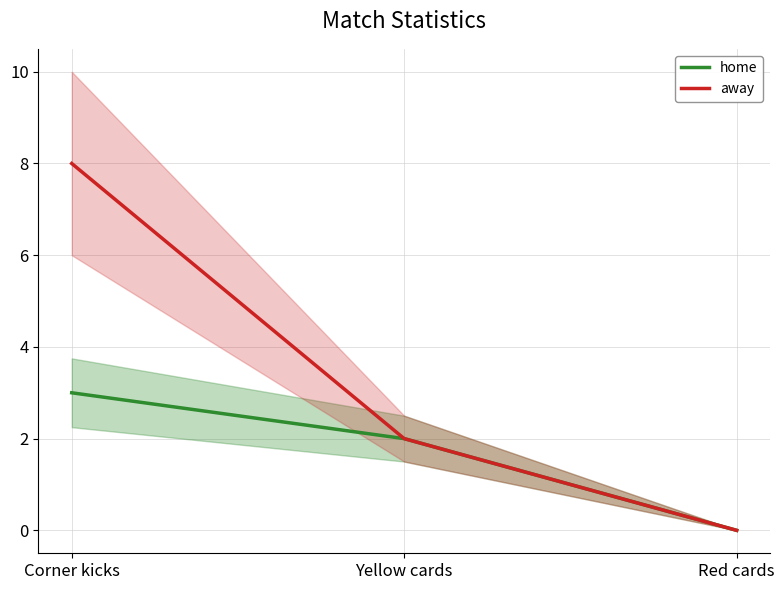

What are all the series names shown in the legend?

home, away